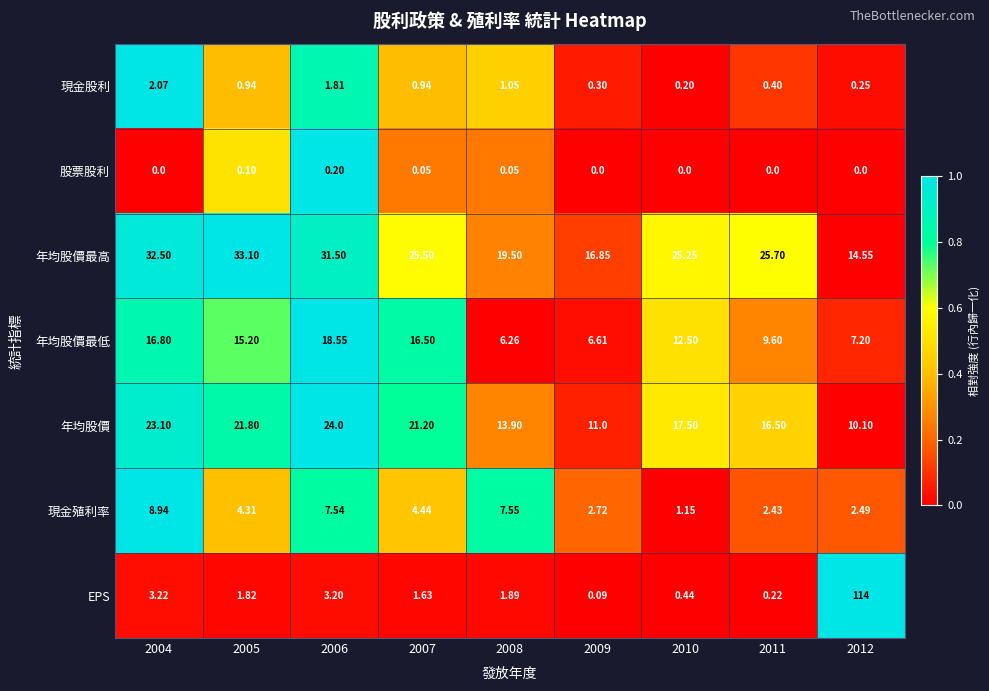

What is the spread (max minus min) of values at 2012?

114.0